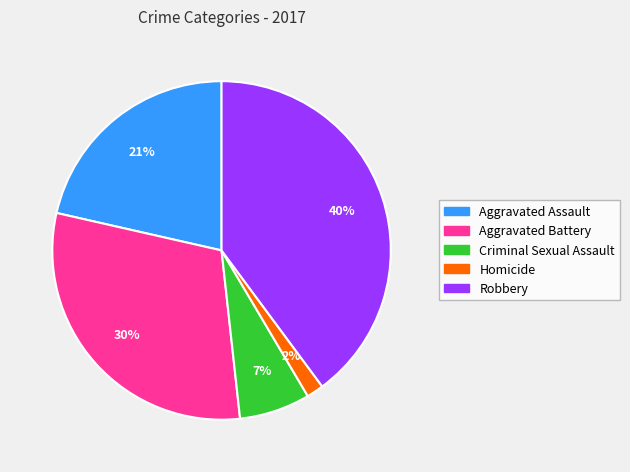

Which has a higher value, Robbery or Criminal Sexual Assault?

Robbery